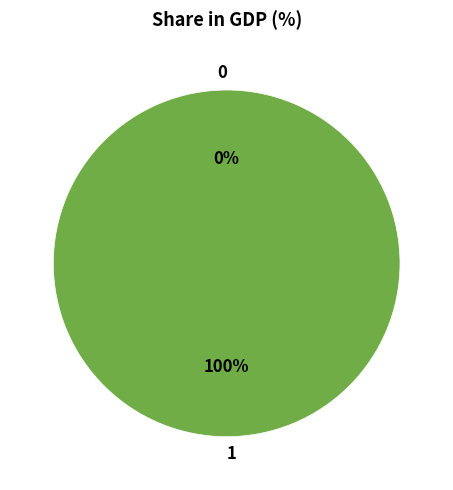

To the nearest percent, what is the difference between the 1 and 0 slice percentages?

100%